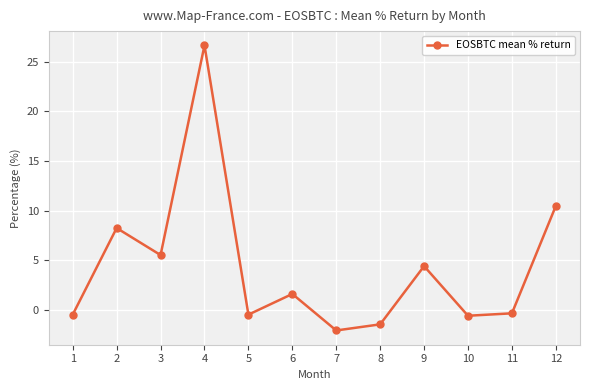

How many values are below 1?

6